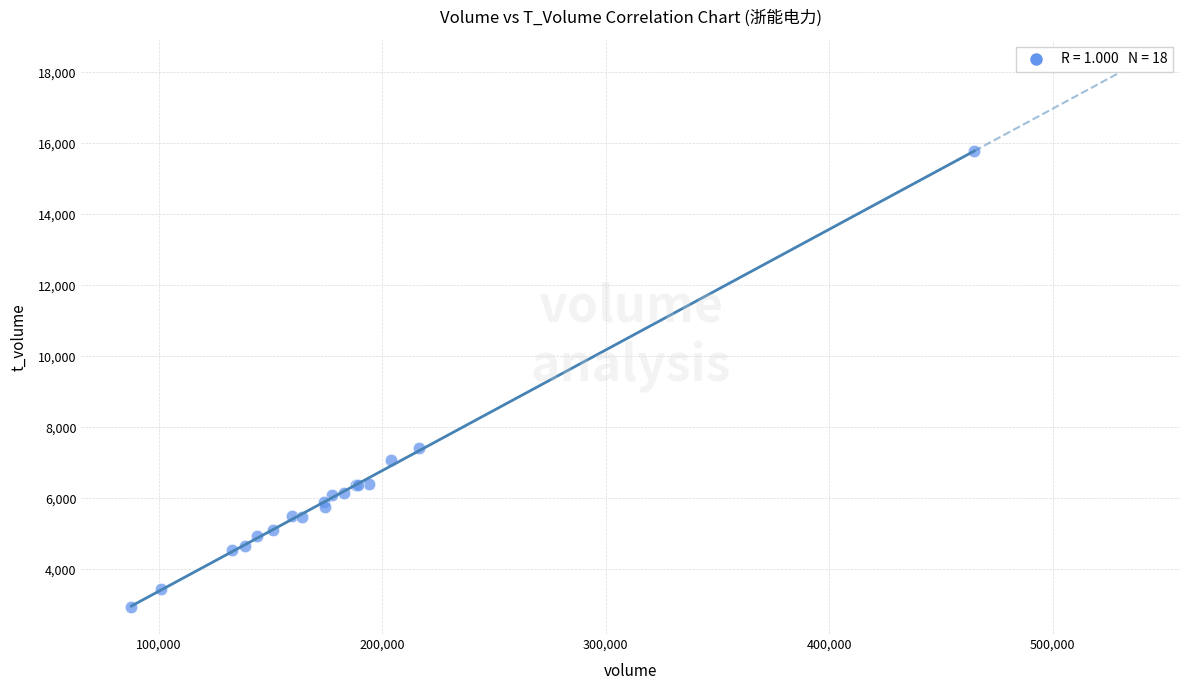

What Y value in the scatter plot is closest to 9359?

7419